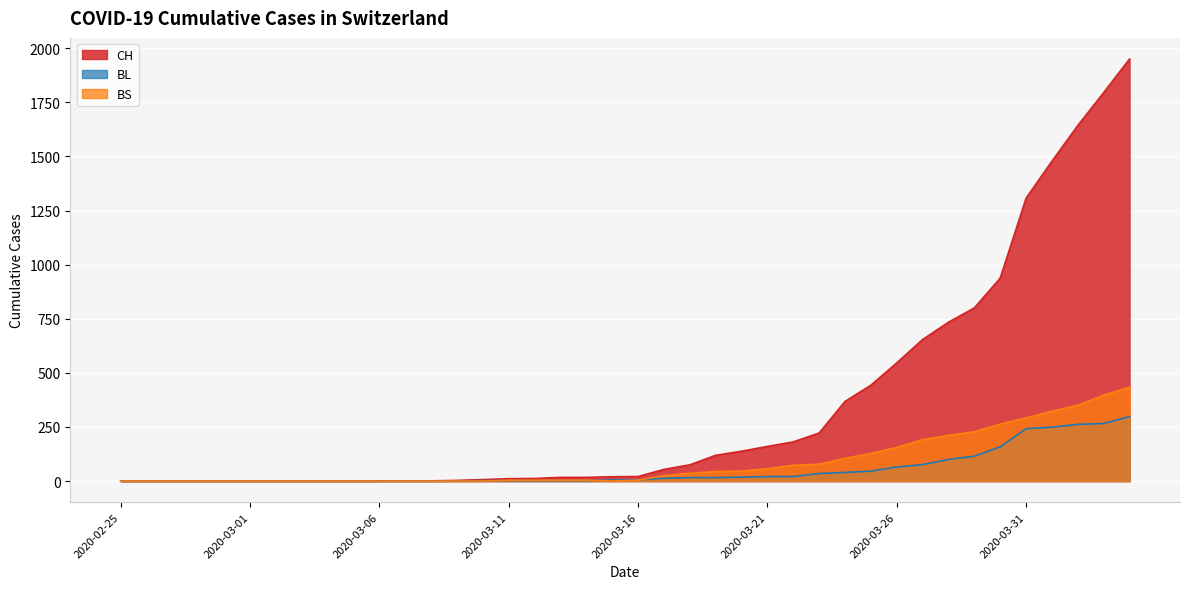

Where does the CH series first go above 21?

2020-03-17